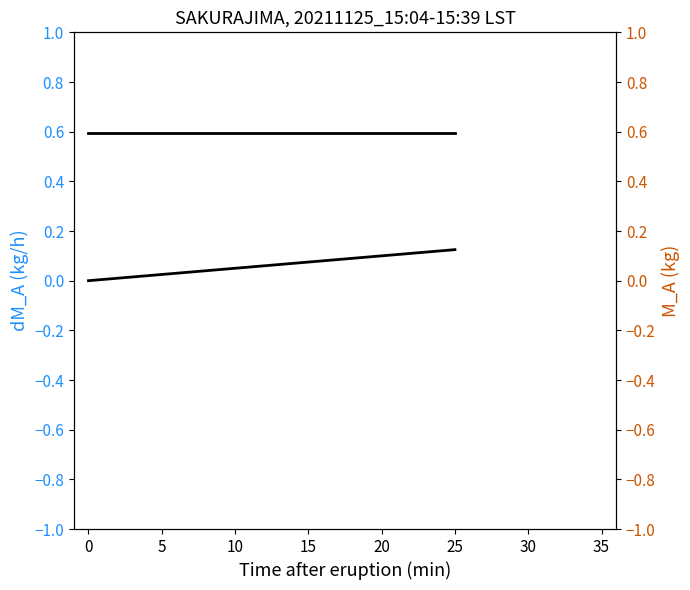

What value does the col_2 series have at 19?

0.6